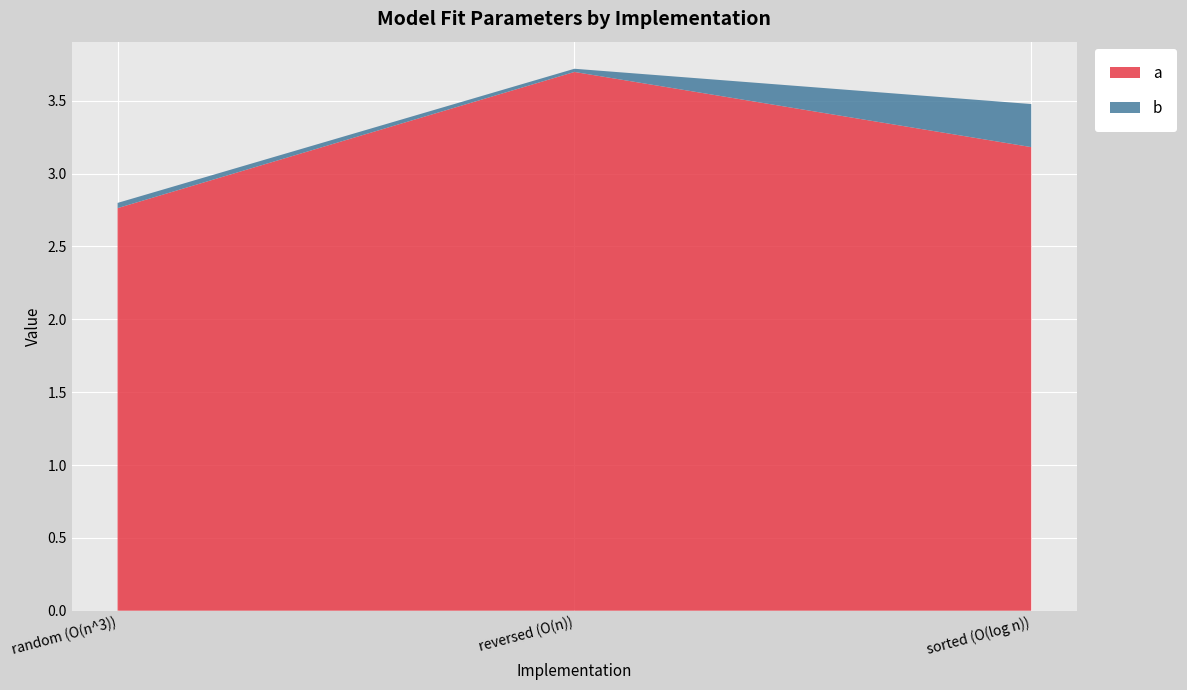

Reading right to left, list all the values displayed in this chart.

a: sorted (O(log n))=3.2	reversed (O(n))=3.7	random (O(n^3))=2.8
b: sorted (O(log n))=0.3	reversed (O(n))=0.0	random (O(n^3))=0.0